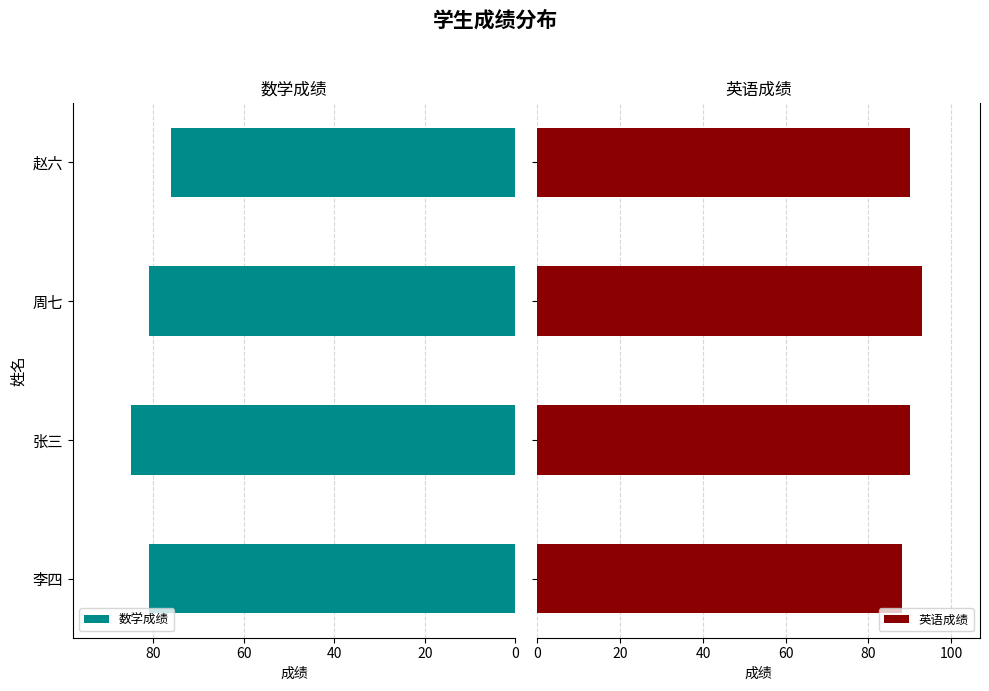

What is the maximum value for 数学成绩?

85